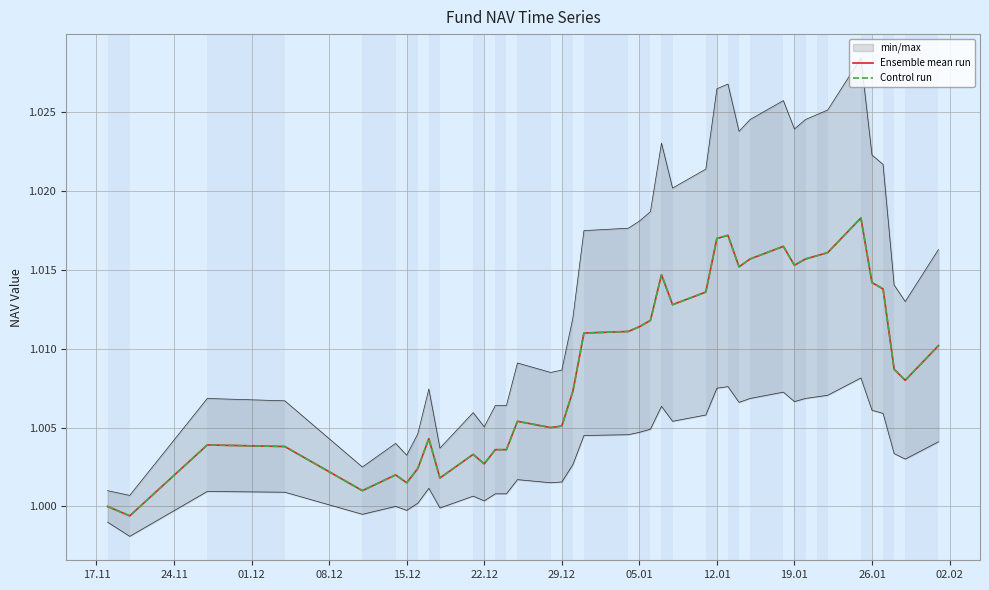

At which label does Ensemble mean run first exceed 1?

01.12